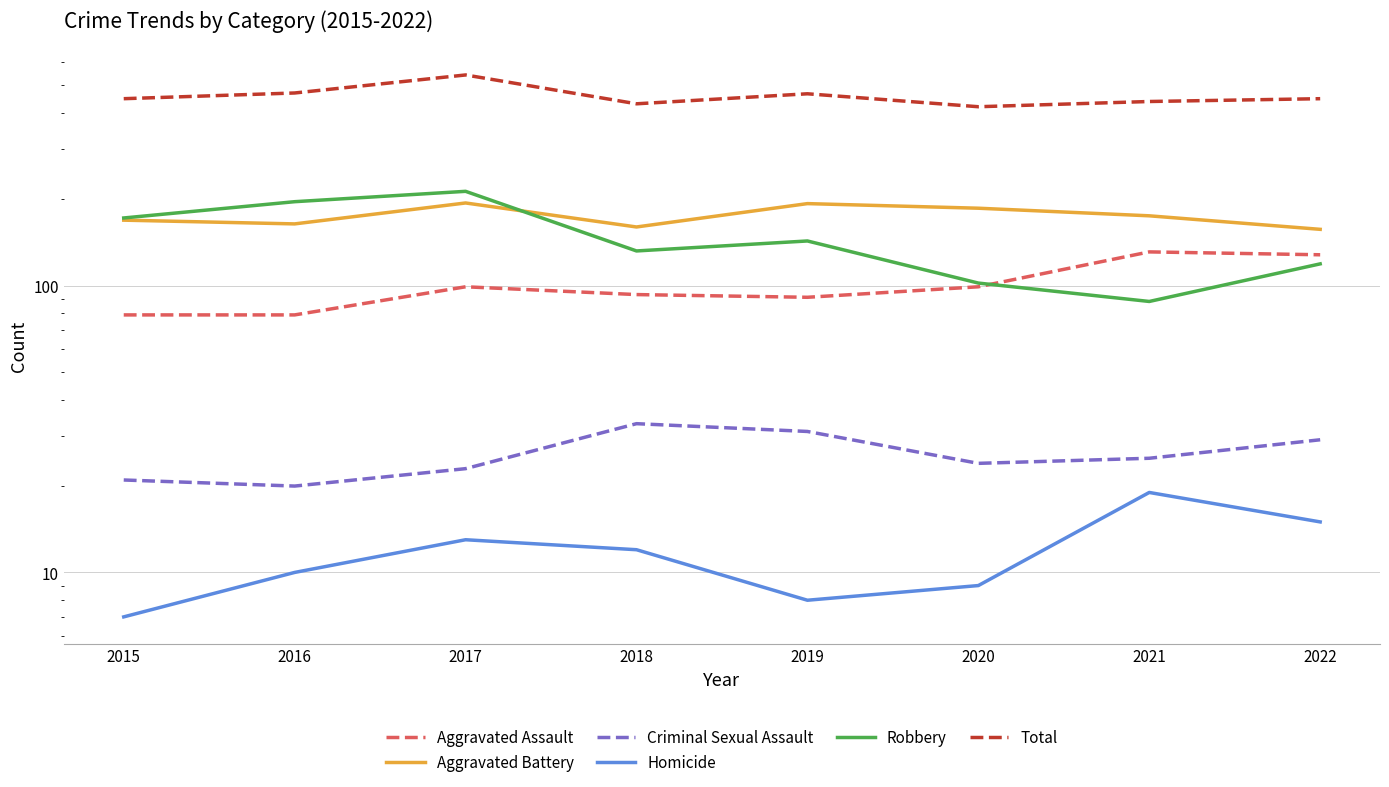

At which label does Aggravated Assault first exceed 99?

2021